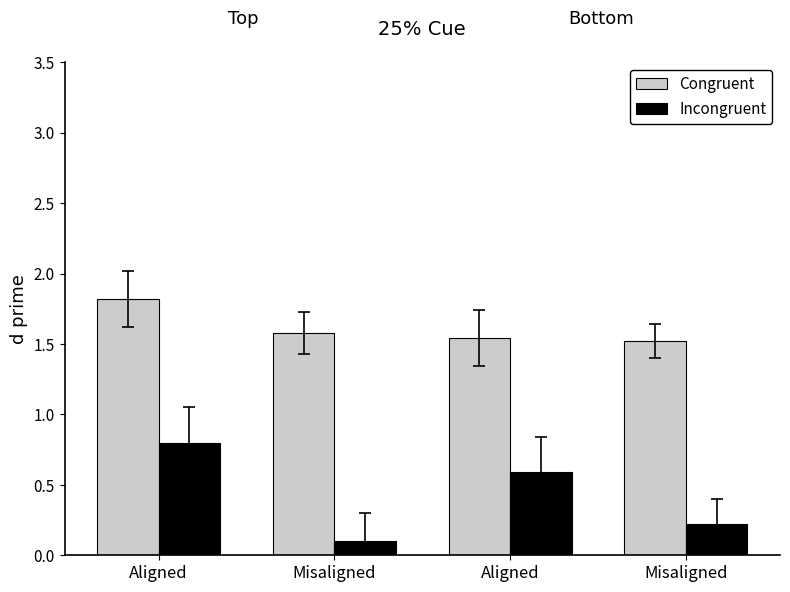

Reading left to right, list all the values displayed in this chart.

Congruent: Aligned=1.8	Misaligned=1.6	Aligned=1.5	Misaligned=1.5
Incongruent: Aligned=0.8	Misaligned=0.1	Aligned=0.6	Misaligned=0.2